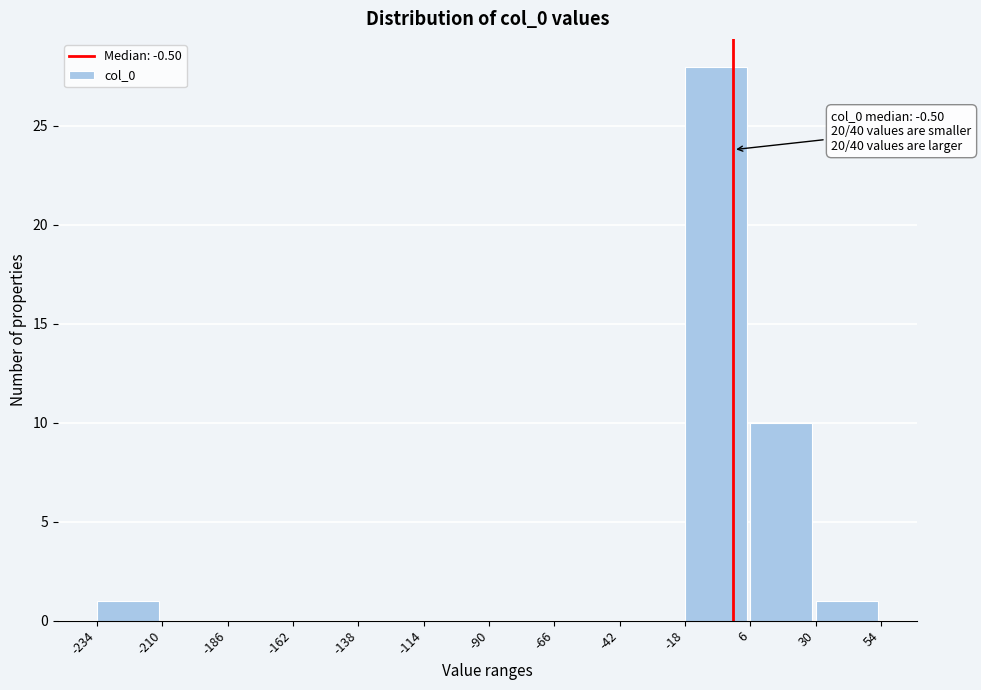

Over which range of the x-axis is the bar tallest?

-18 to 6